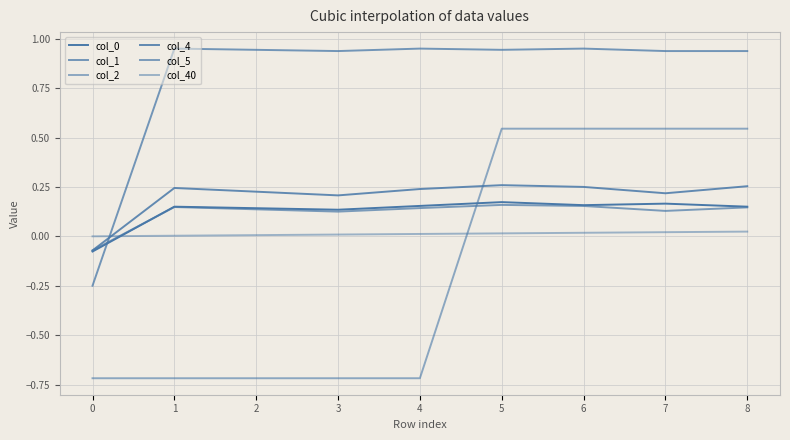

Which series changed the most between 5 and 6?

col_0